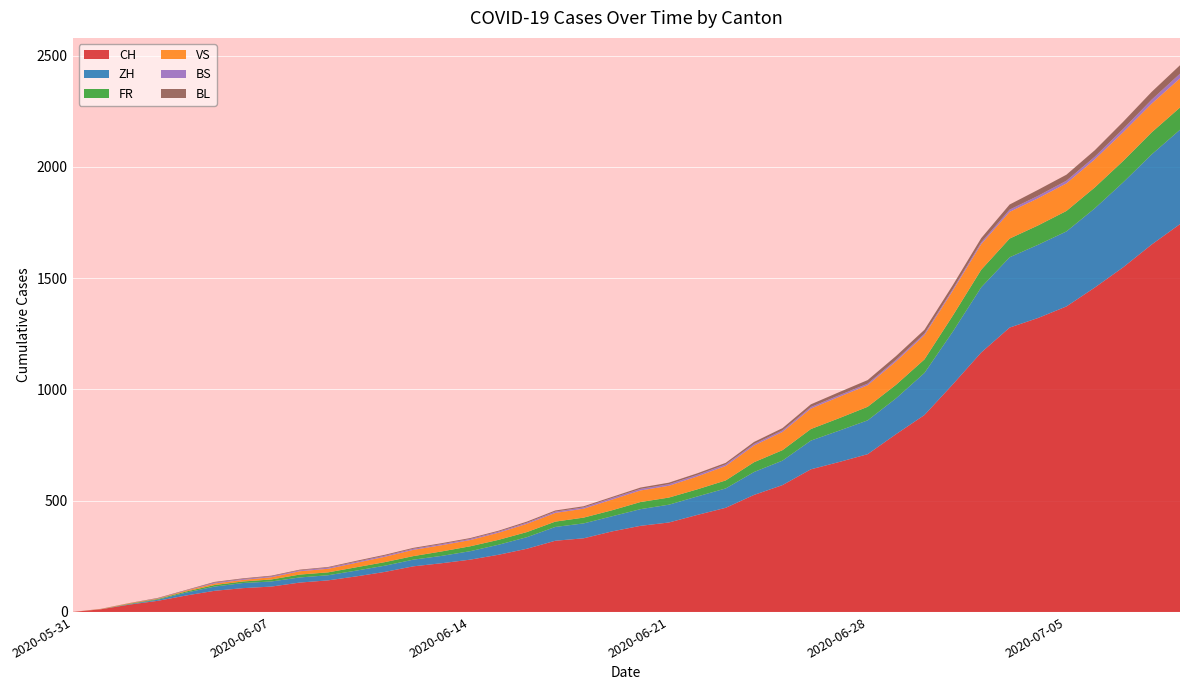

Reading left to right, list all the values displayed in this chart.

CH: 0	12	33	50	74	95	107	114	132	142	160	180	205	219	235	257	284	320	331	362	387	402	436	468	526	570	641	674	709	799	885	1023	1166	1278	1321	1373	1458	1549	1651	1743
ZH: 0	0	2	5	13	19	23	23	23	23	26	28	30	33	38	45	52	62	67	68	75	80	83	87	103	110	129	141	152	161	189	237	293	316	329	337	356	382	405	424
FR: 0	0	2	3	5	7	7	9	13	13	15	16	16	20	22	22	23	24	26	27	32	32	32	36	44	47	52	56	61	61	61	72	79	84	87	92	94	96	99	100
VS: 0	1	2	2	4	7	7	10	15	16	20	24	28	28	28	32	37	39	40	48	52	53	58	65	75	82	92	96	97	105	109	112	115	120	122	124	126	129	129	131
BS: 0	0	0	1	1	4	4	4	4	5	5	5	5	5	5	5	5	6	6	7	7	7	7	7	7	7	7	7	7	7	7	7	8	10	11	12	12	15	18	21
BL: 0	1	1	2	2	3	3	3	3	3	4	4	4	4	4	4	5	5	5	5	6	7	7	7	9	10	12	14	16	17	17	18	19	23	27	27	29	32	35	38